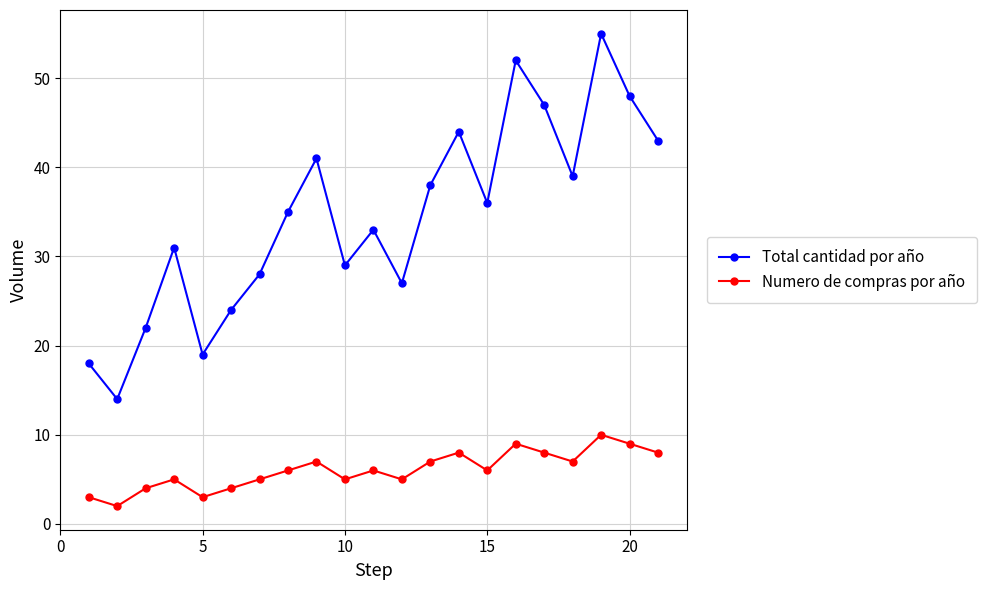

How many distinct data groups are displayed?

2